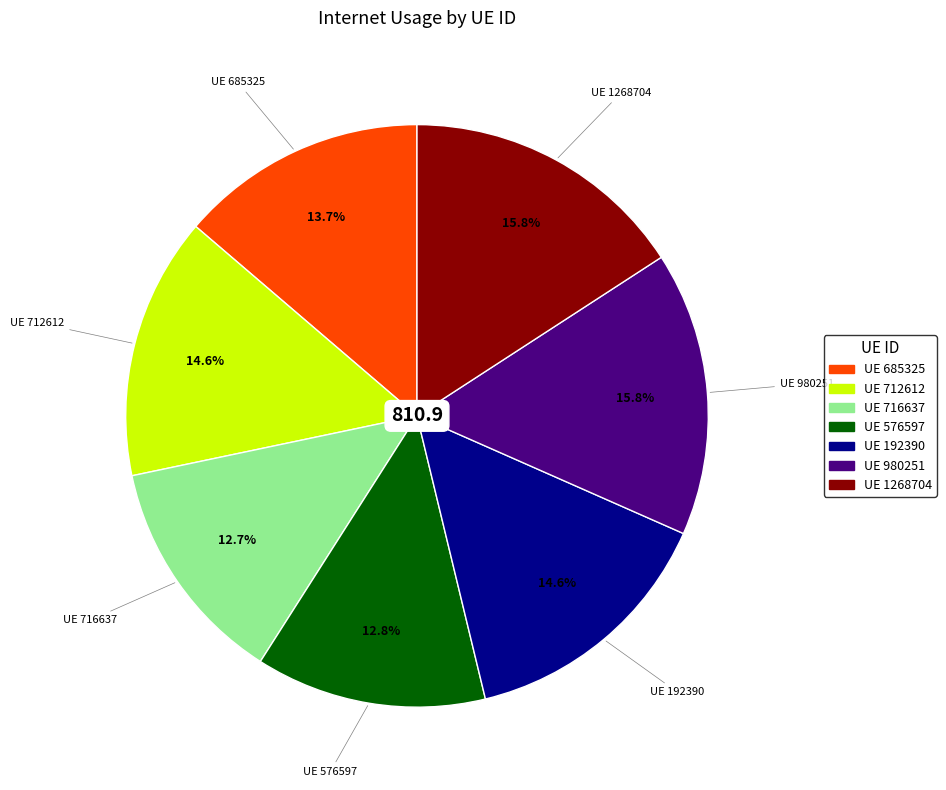

Is there a majority slice in this chart?

No